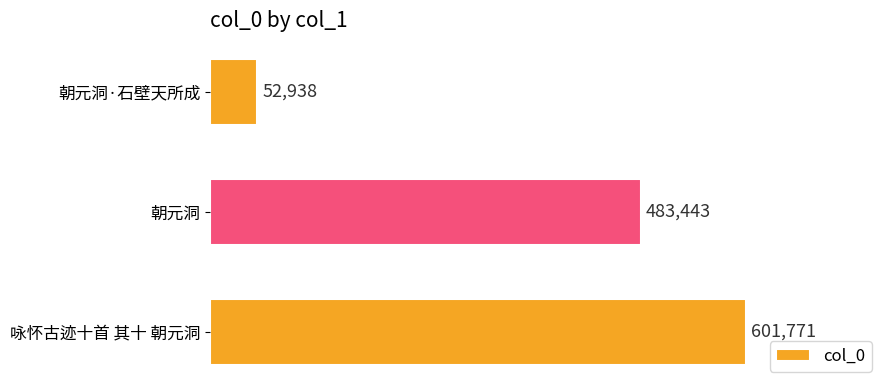

Reading bottom to top, extract all data points from this chart.

601771	483443	52938